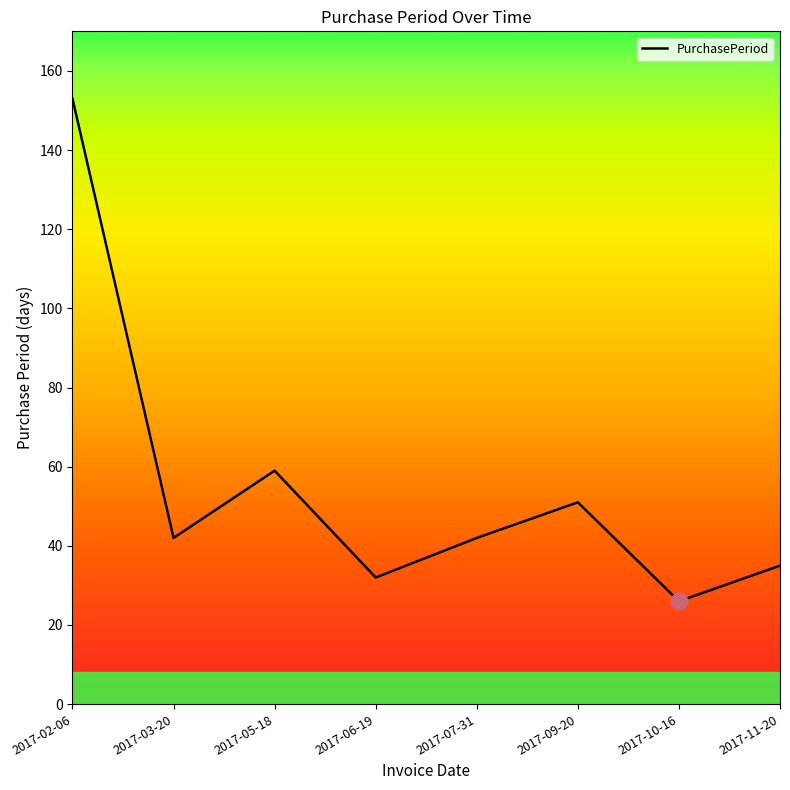

True or false: there are more than 2 points higher than both neighbors.

False